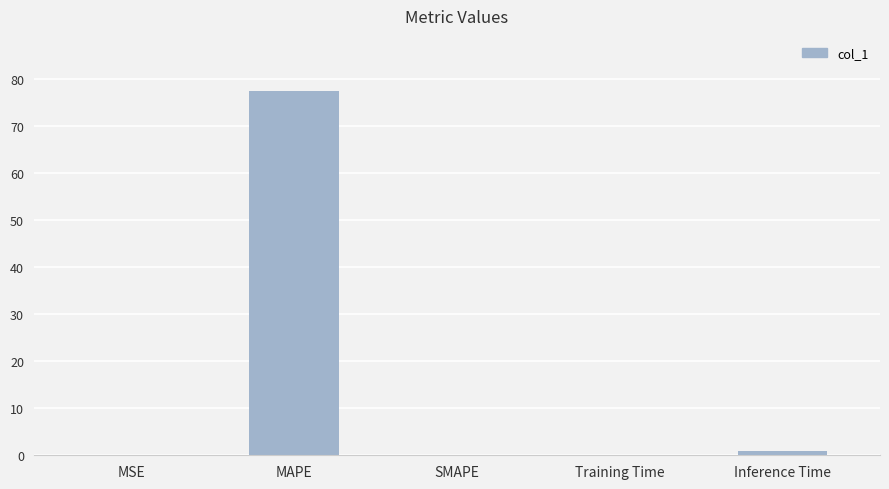

What is the sum of all values?

78.7